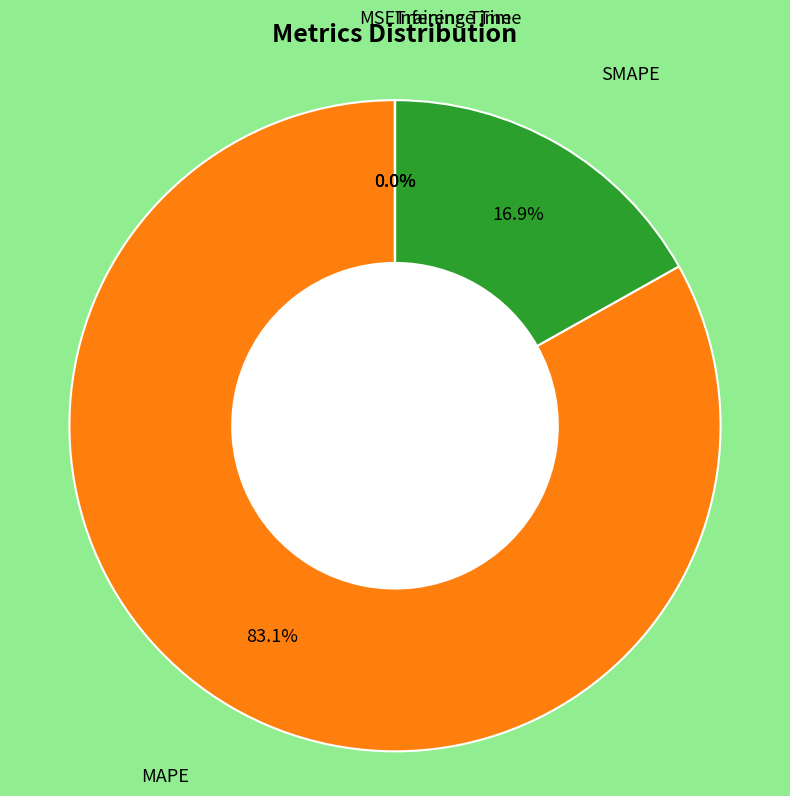

Does any single category account for the majority?

Yes